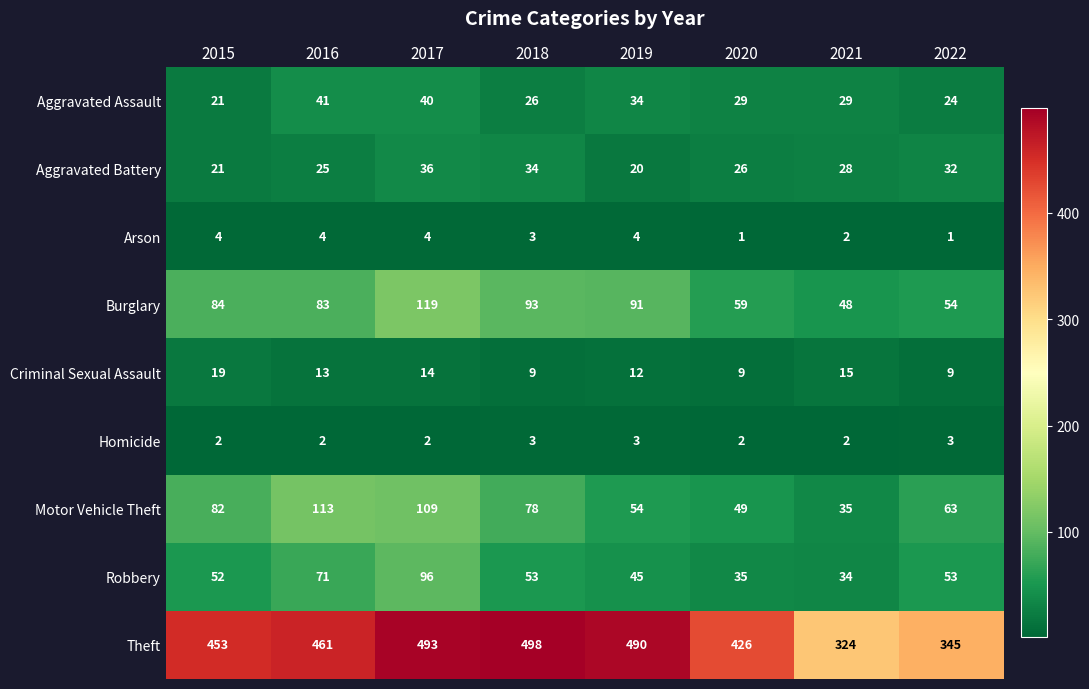

Which category has the highest value in the Burglary series?

2017